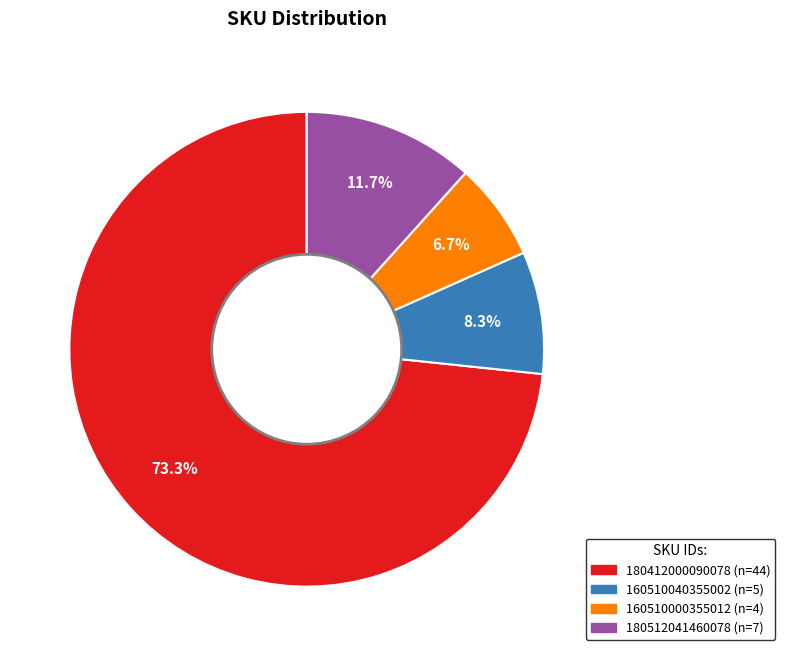

How many slices are in this pie chart?

4